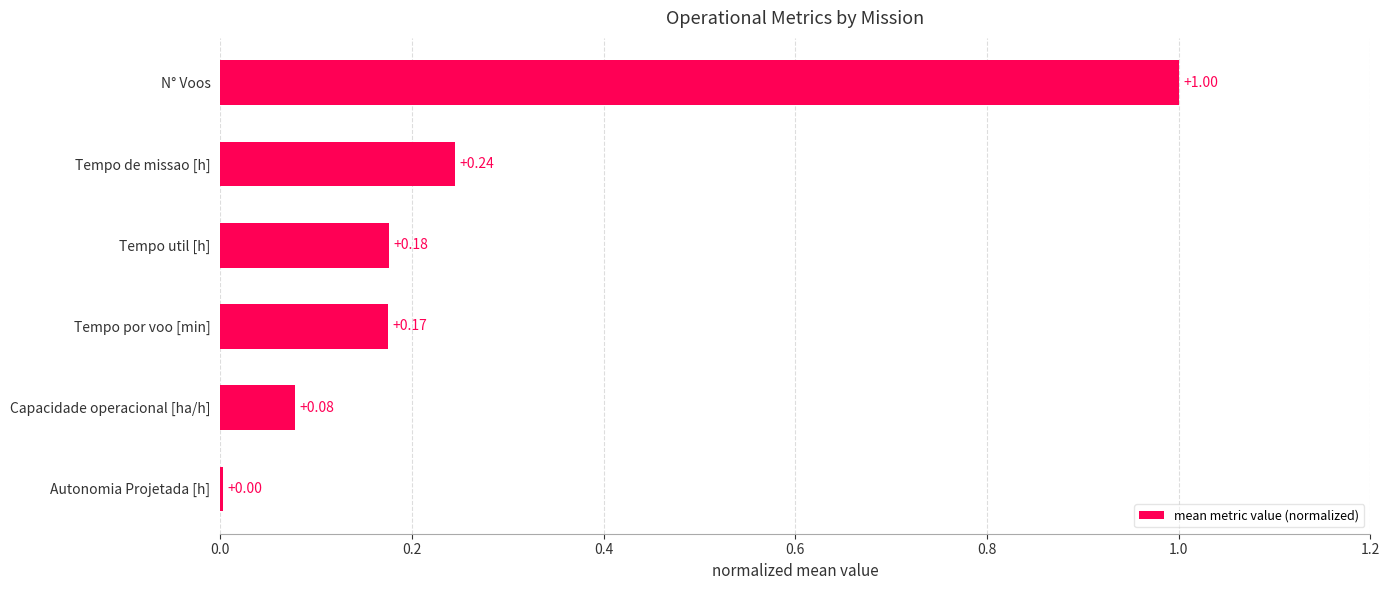

What is the average value?

0.3